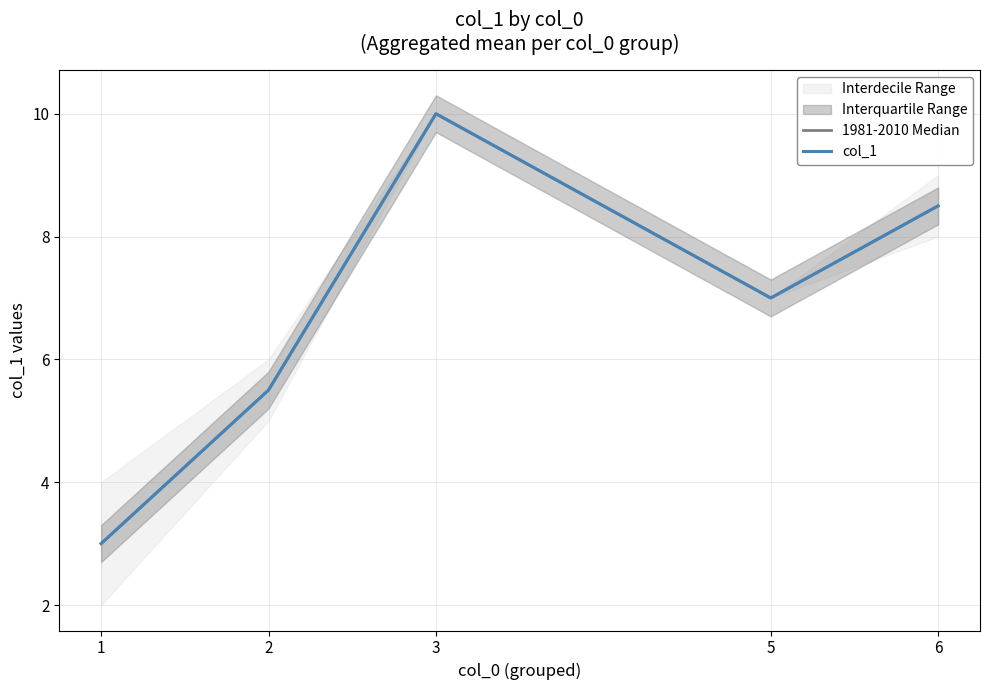

What is the difference between the maximum and minimum values in the 1981-2010 Median series?

7.0